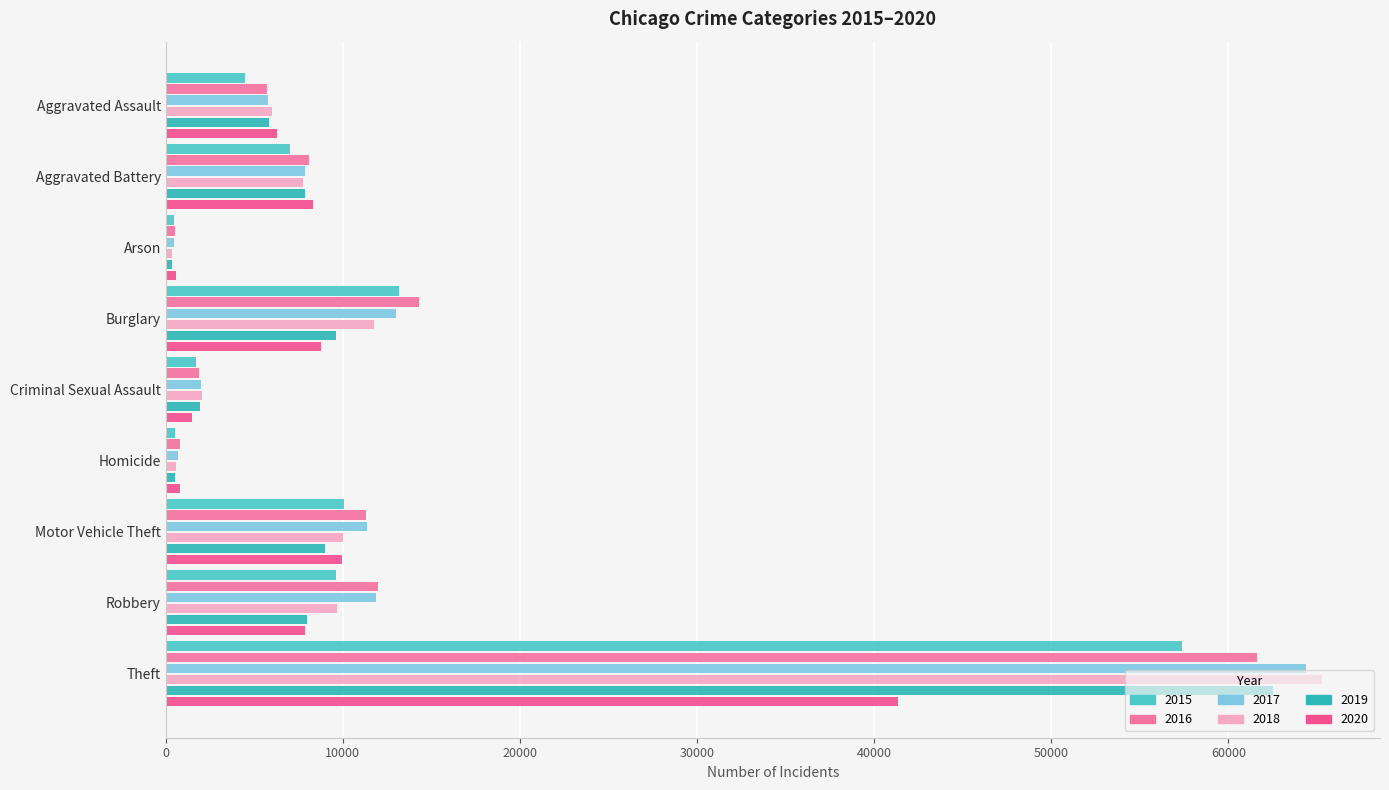

What is the difference between the 2017 values at Arson and Aggravated Battery?

7401